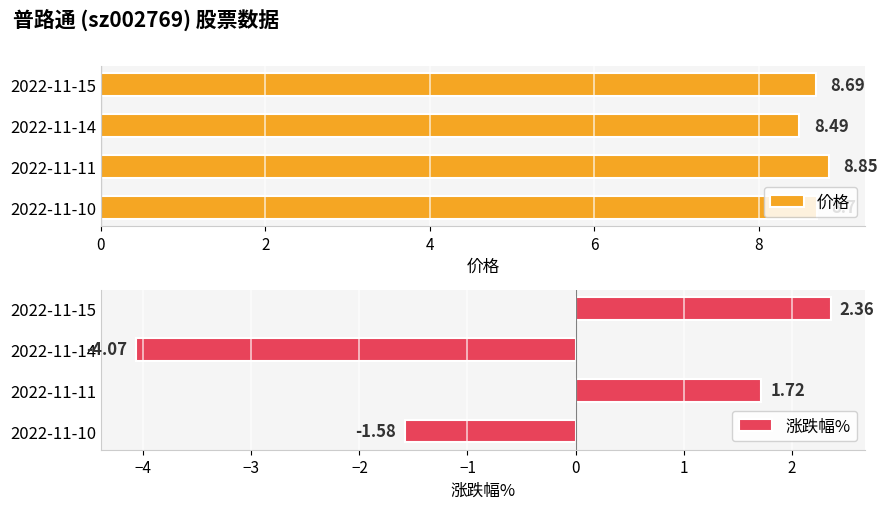

What is the maximum value for 价格?

8.8